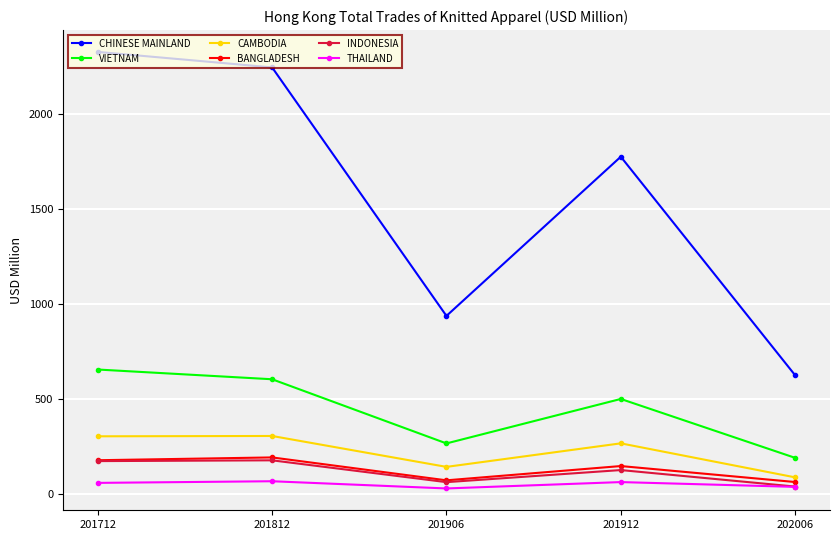

What is the value of the CHINESE MAINLAND point at the 3rd from the left?

937.1